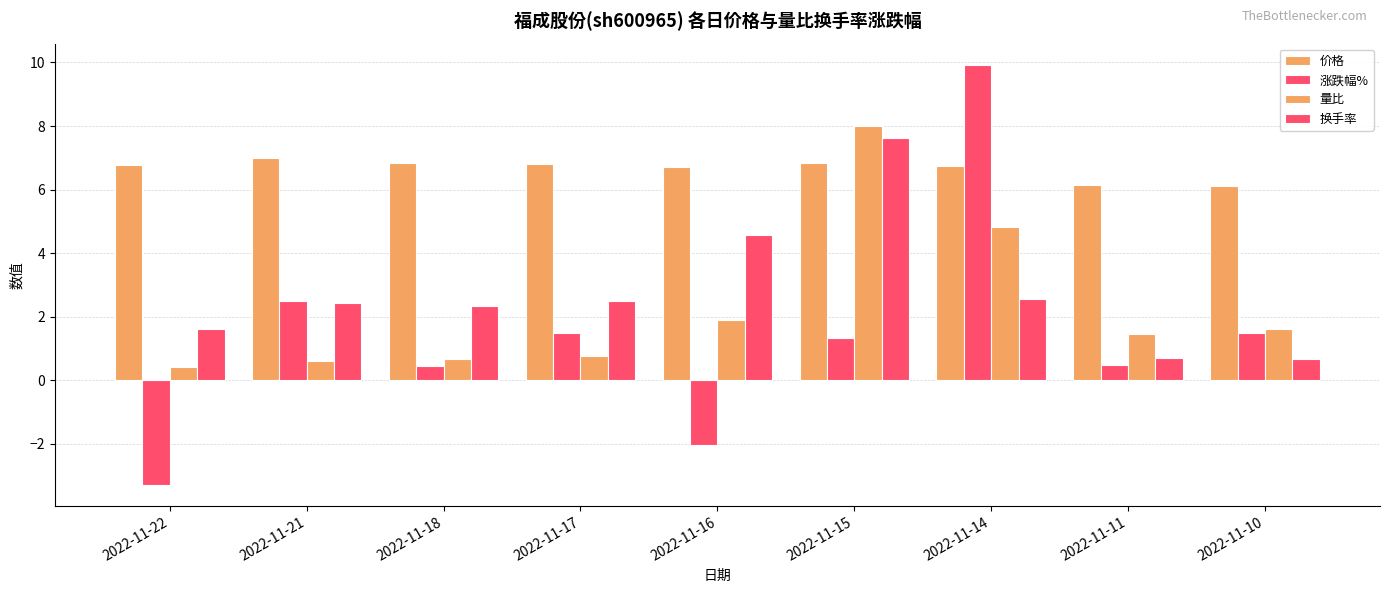

How many data points in 量比 are above 1?

5